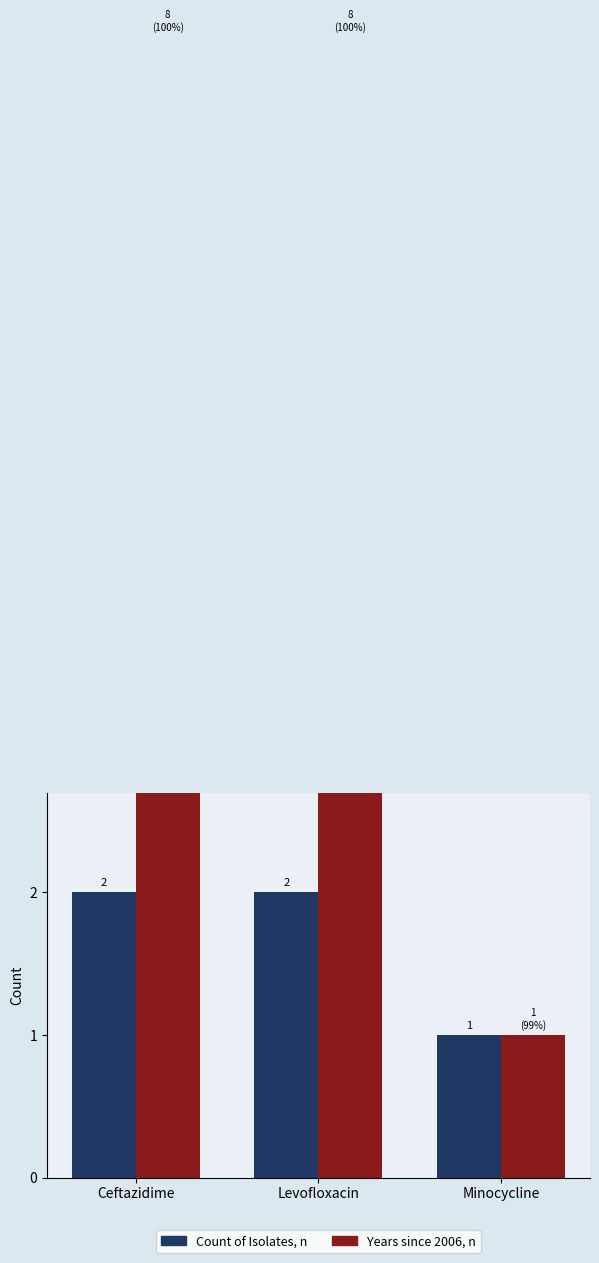

Does the chart contain stacked bars?

No